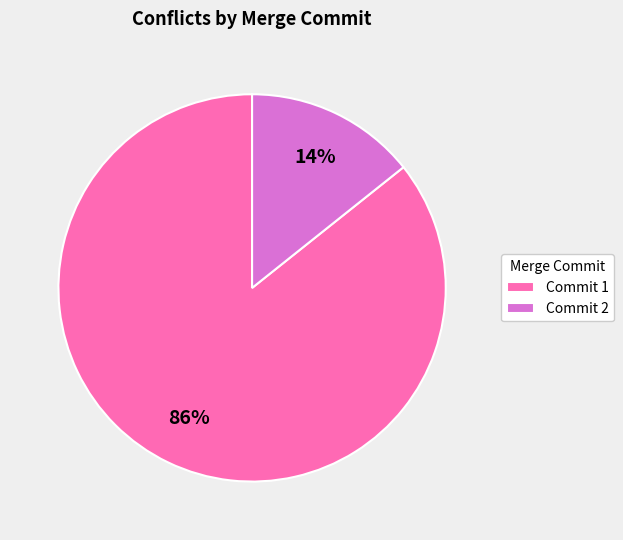

What is the largest slice in the pie chart?

Commit 1